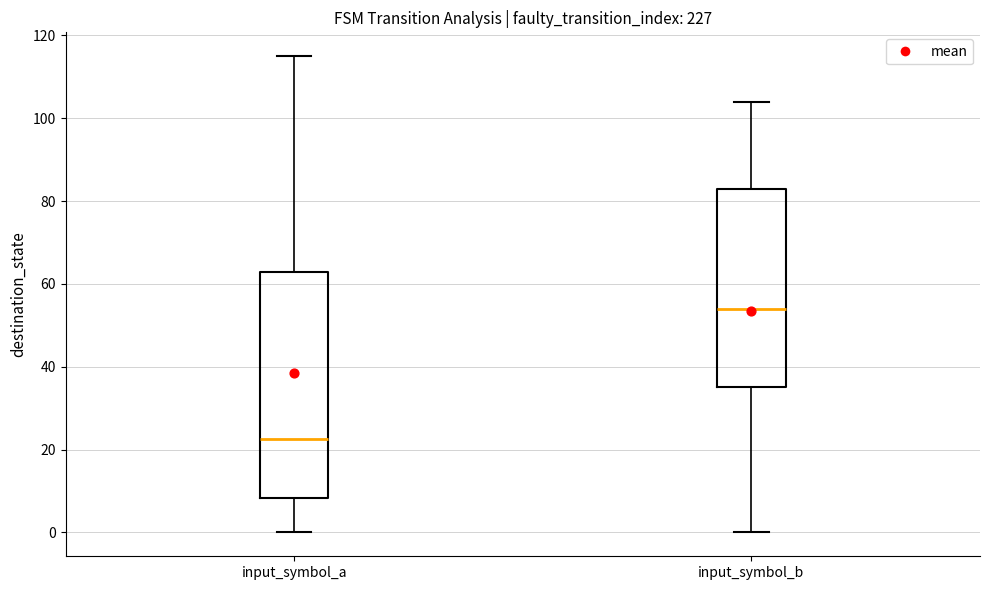

Reading left to right, transcribe this box plot: for each box, give where its median line is, the range the box spans, and where its two whiskers end, as read against the y-axis. The values are not printed on the chart, so give them approximately, as read against the axis.

input_symbol_a: median 22, box 8 to 64, whiskers 0 to 116
input_symbol_b: median 54, box 36 to 84, whiskers 0 to 104